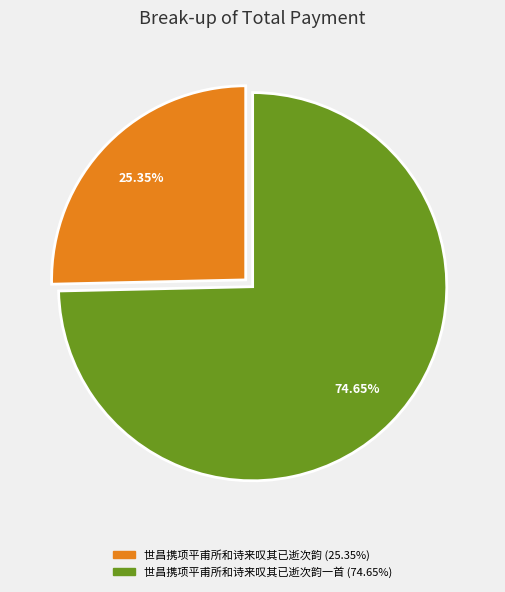

Is there a majority slice in this chart?

Yes